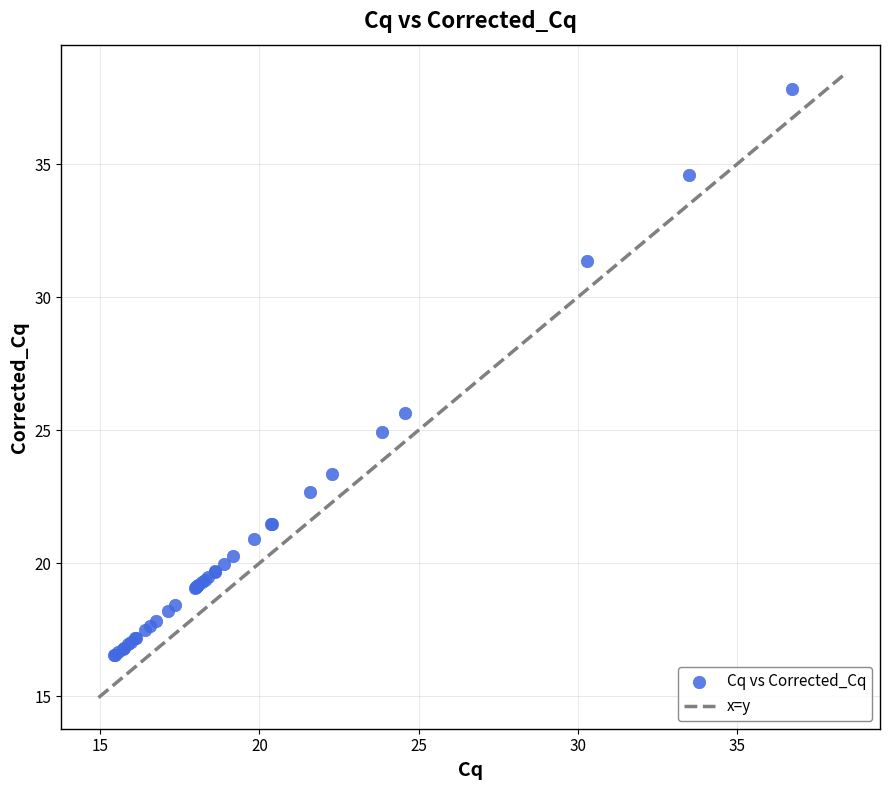

What Y value in the scatter plot is closest to 27?

25.7